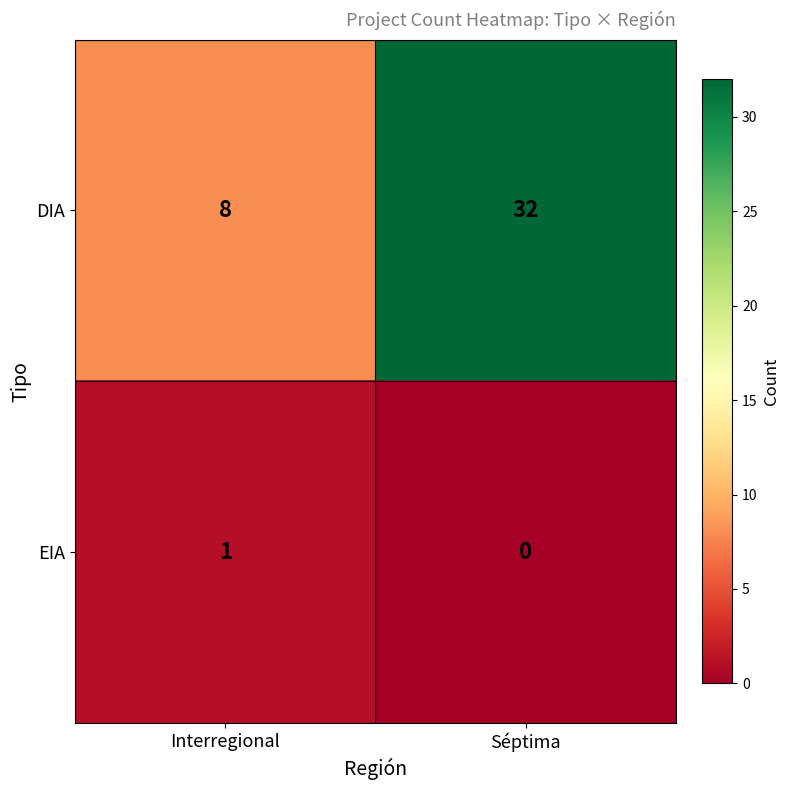

Which series has the widest spread of values?

DIA